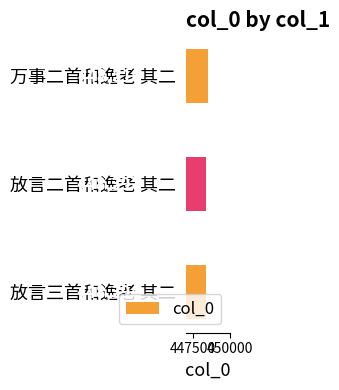

At which label is the value closest to 448456?

放言二首和逸老 其二